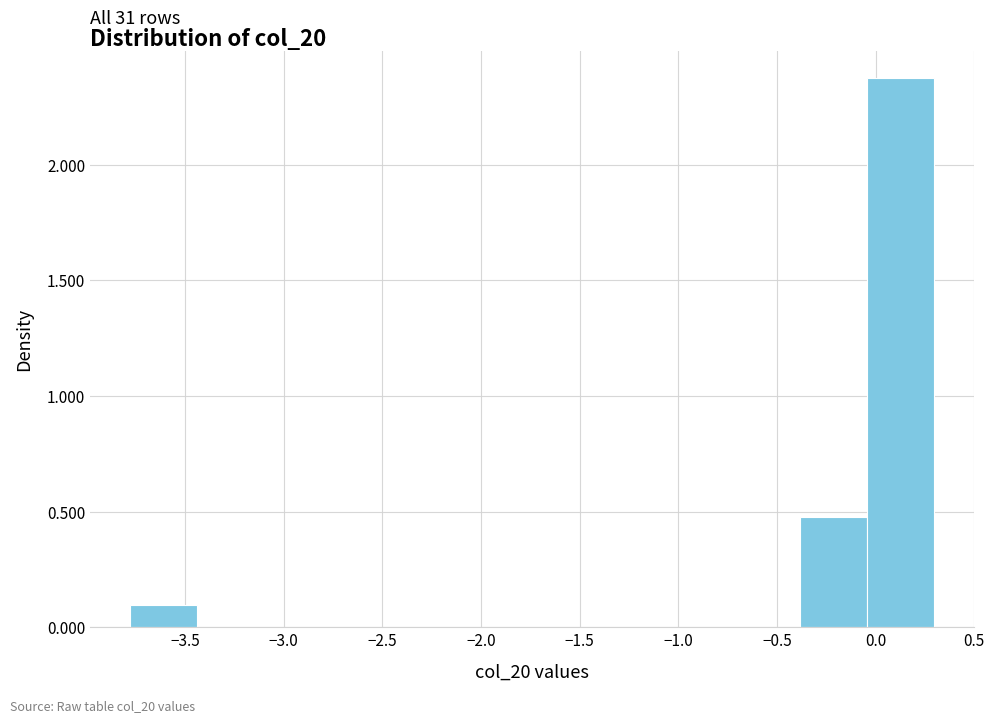

Which range on the x-axis has the tallest bar?

-0.05 to 0.30